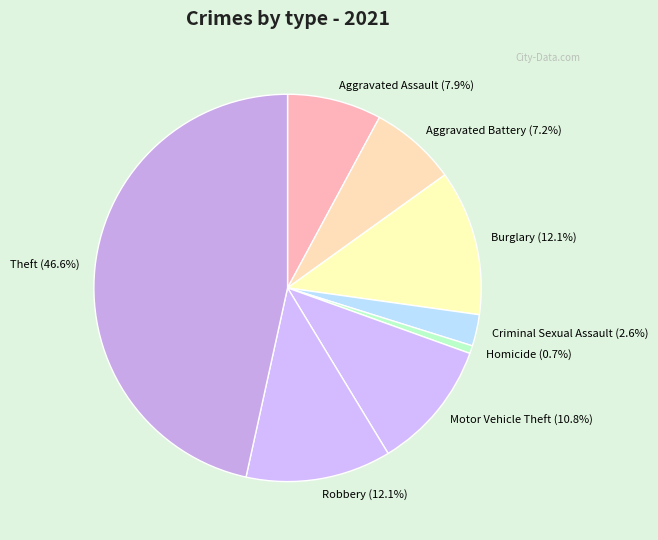

To the nearest percent, what percentage of the pie is Theft?

47%